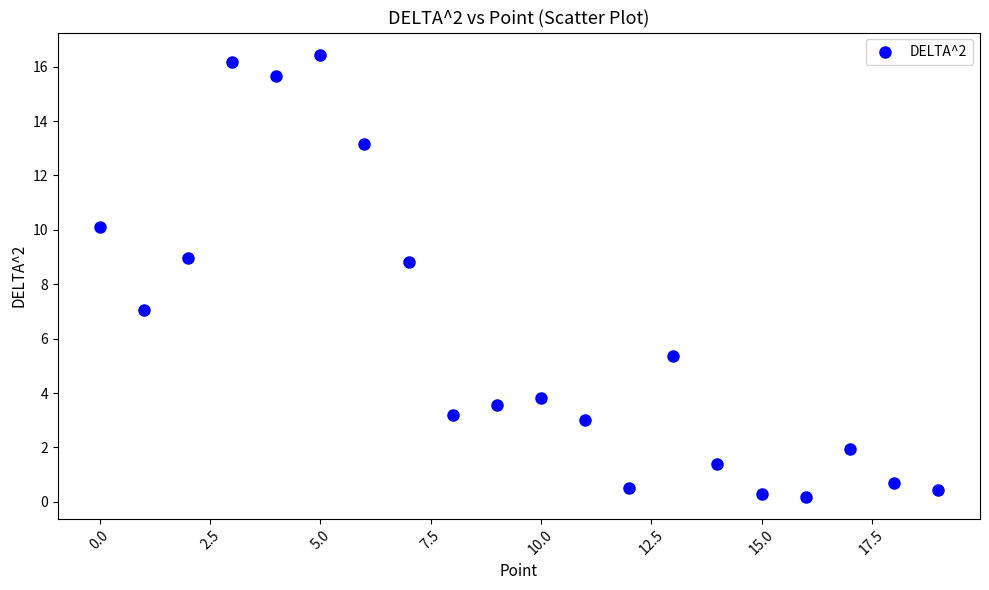

What is the range of Y values (max minus min)?

16.2